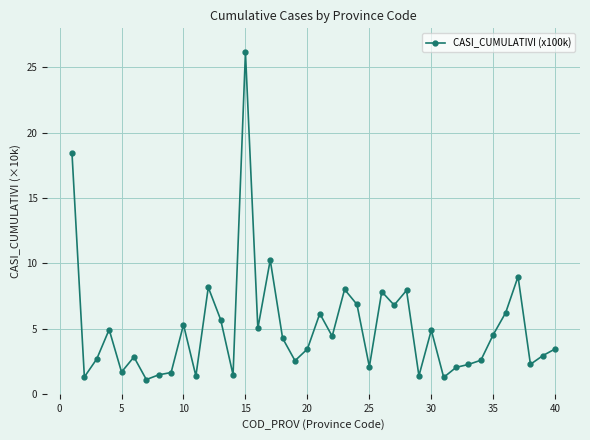

What is the value of the 9th point from the left?

1.6